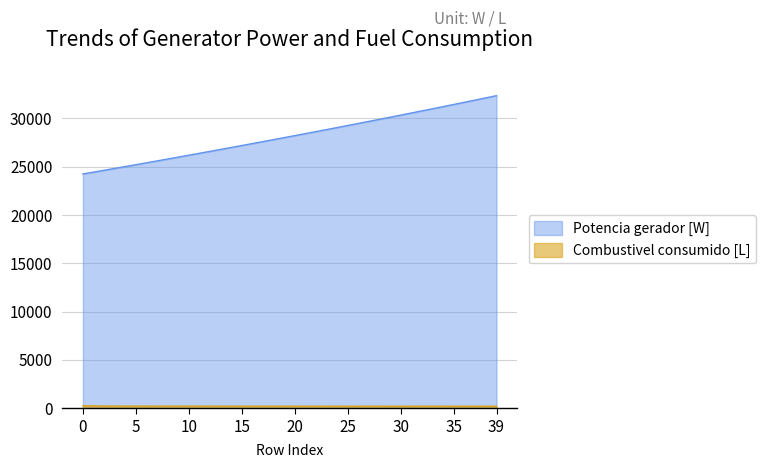

Read the Combustivel consumido [L] value at 34.

213.3